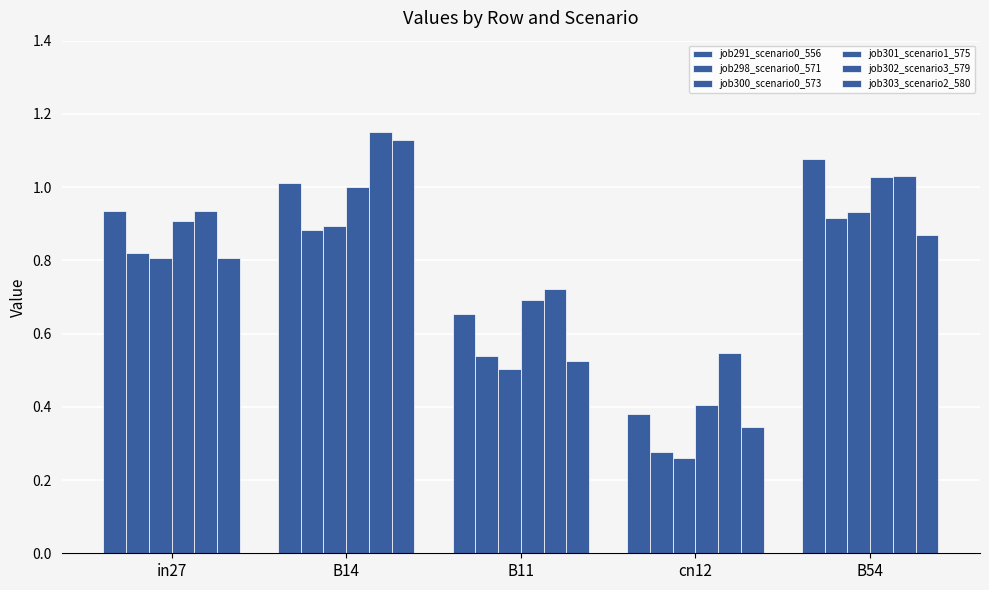

What is the highest value of the job291_scenario0_556 series?

1.1